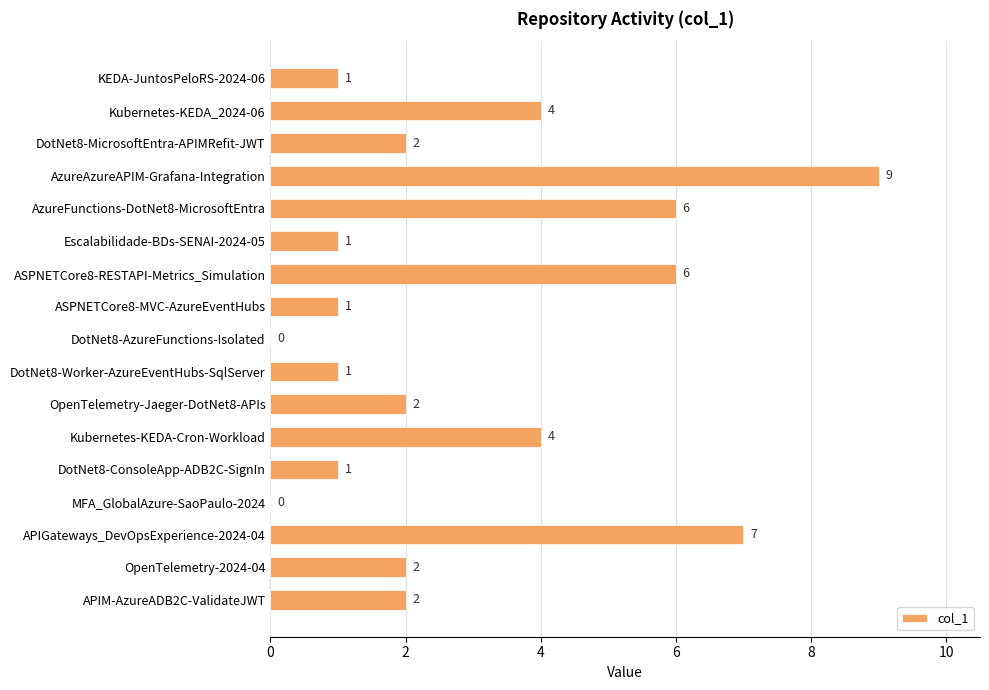

How many values are between 1 and 4?

11